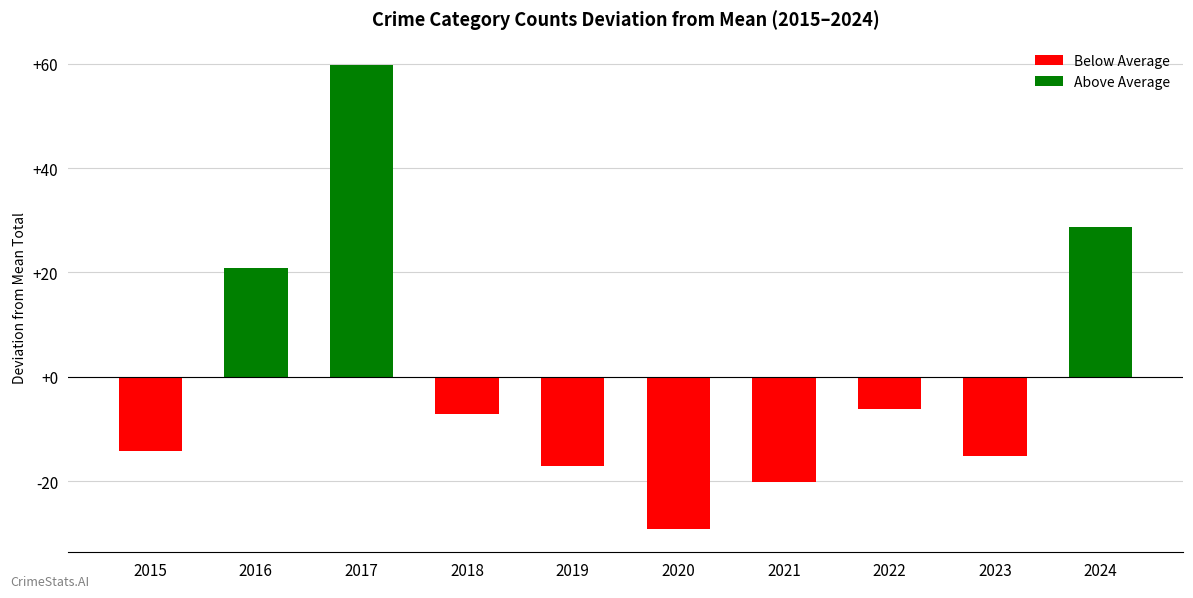

How many groups of bars are there?

10